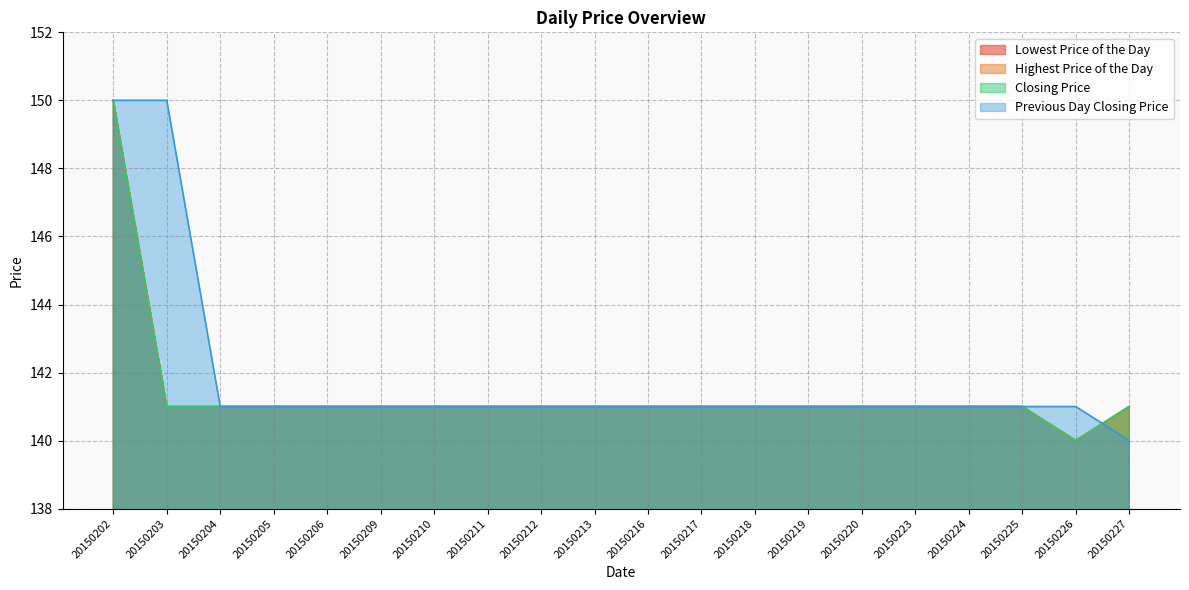

At which label does Lowest Price of the Day reach its minimum?

20150226